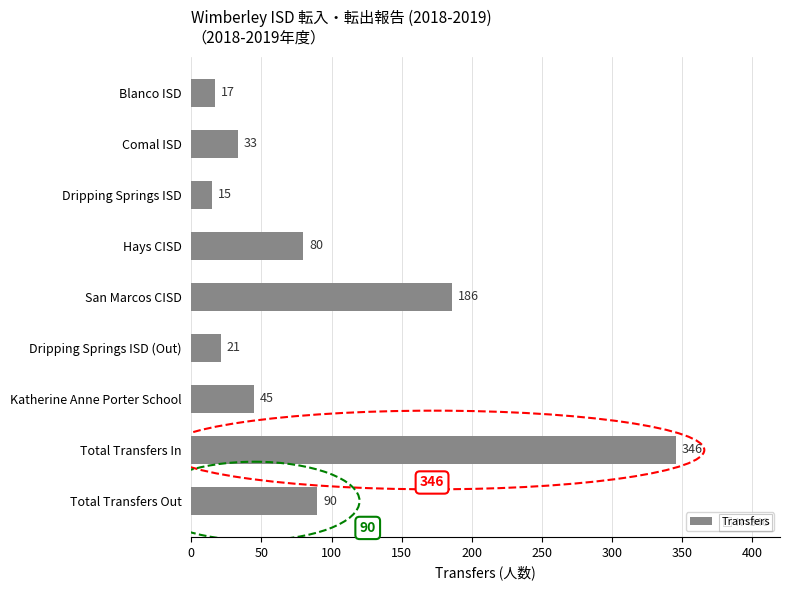

What value does the data have at Total Transfers In, to the nearest 50?

350